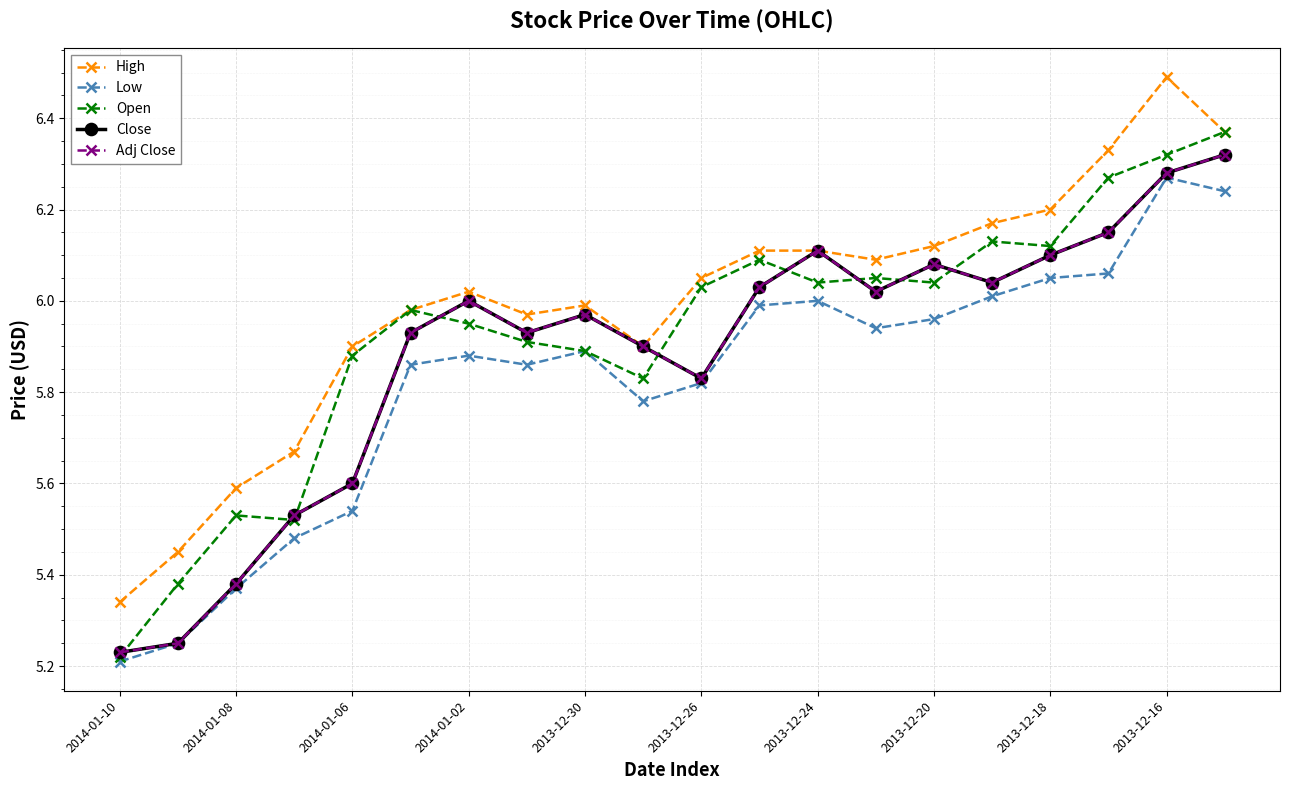

Which category has the highest value in the High series?

2013-12-16